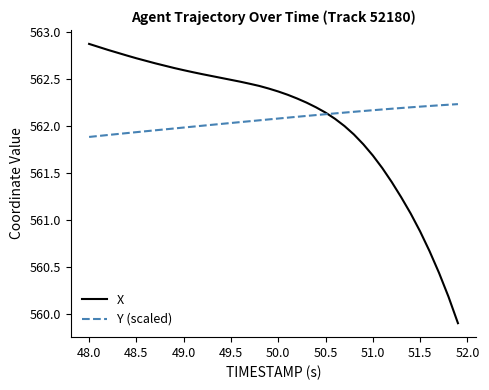

What is the maximum value for X?

562.9